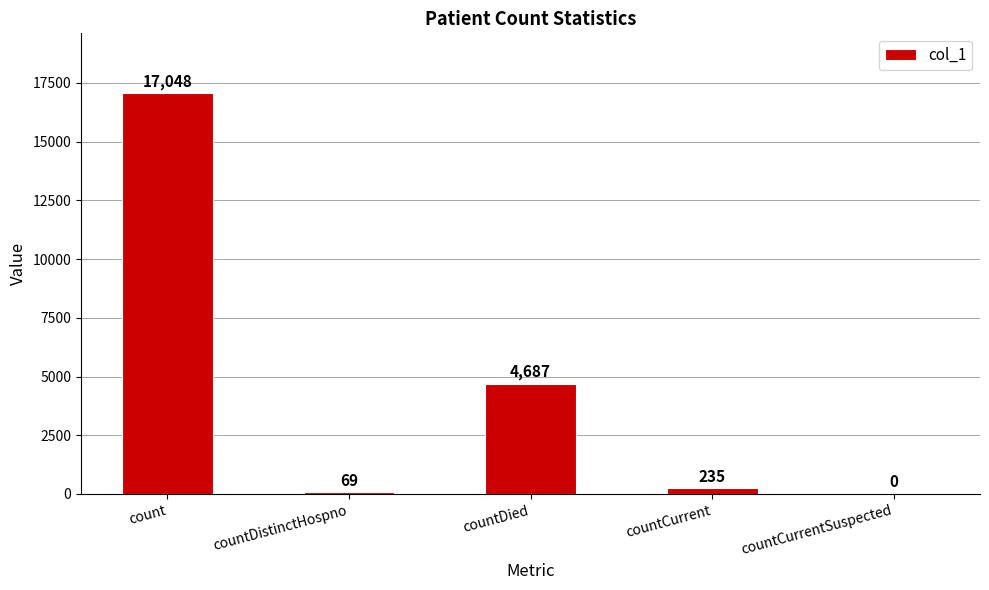

Between countCurrent and count, which is larger?

count